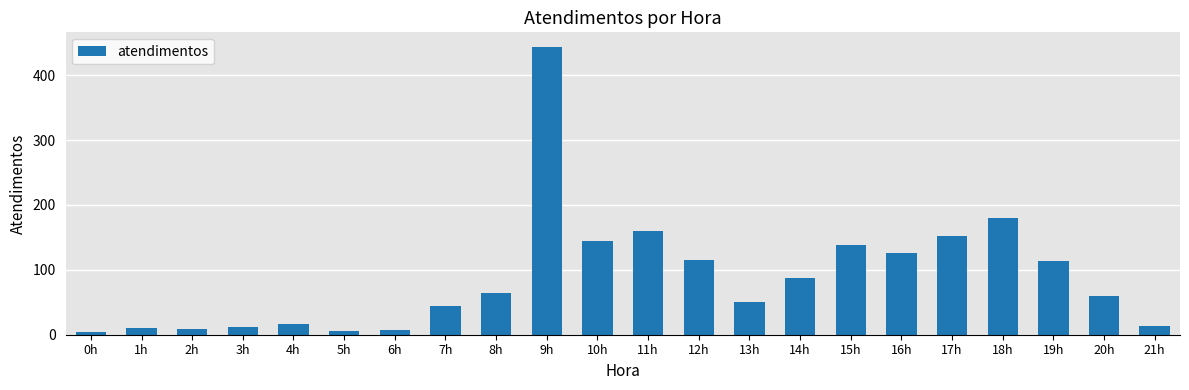

Which has a higher value, 13h or 7h?

13h